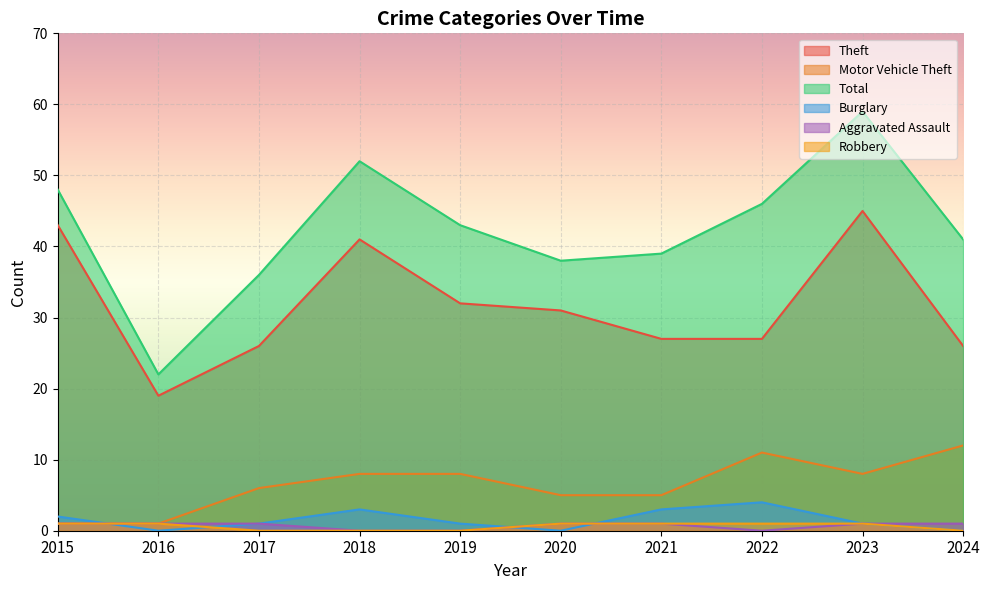

How many interior local peaks does the Motor Vehicle Theft series have?

1